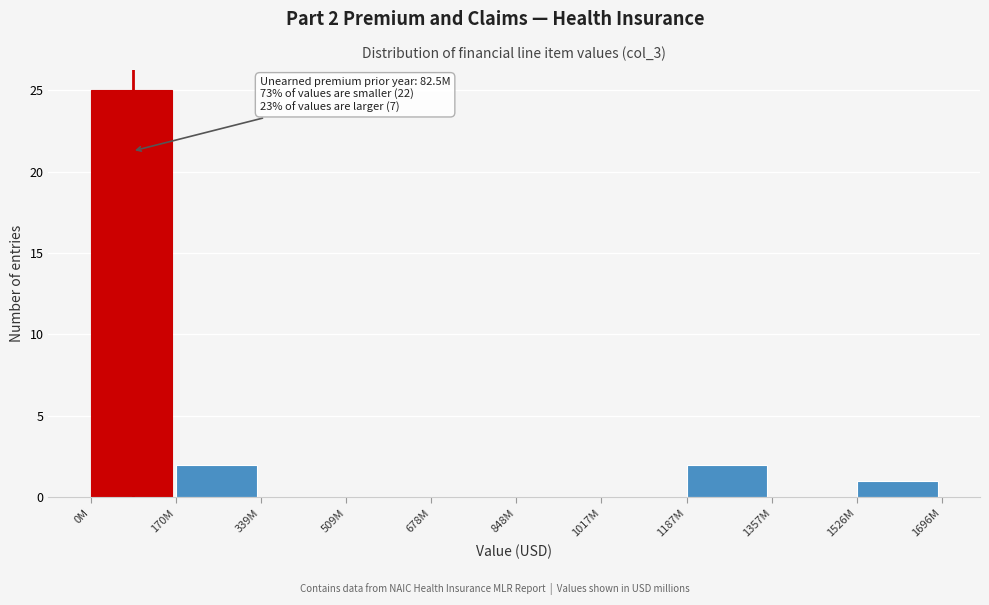

Reading left to right, what are all the values shown in this chart?

0M=25	170M=2	339M=0	509M=0	678M=0	848M=0	1017M=0	1187M=2	1357M=0	1526M=1